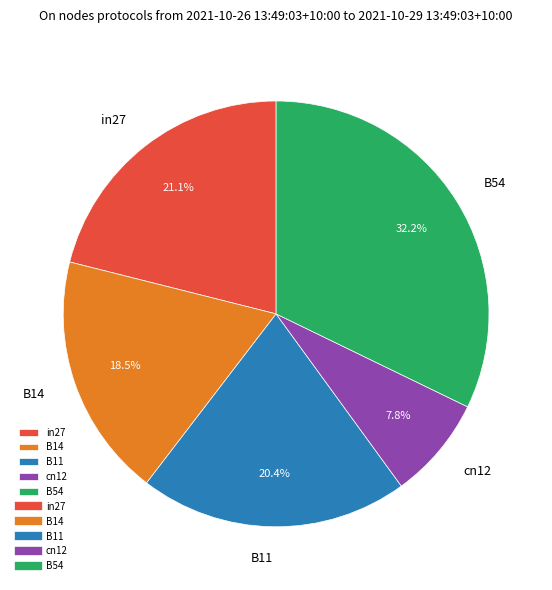

Between B11 and B54, which is larger?

B54